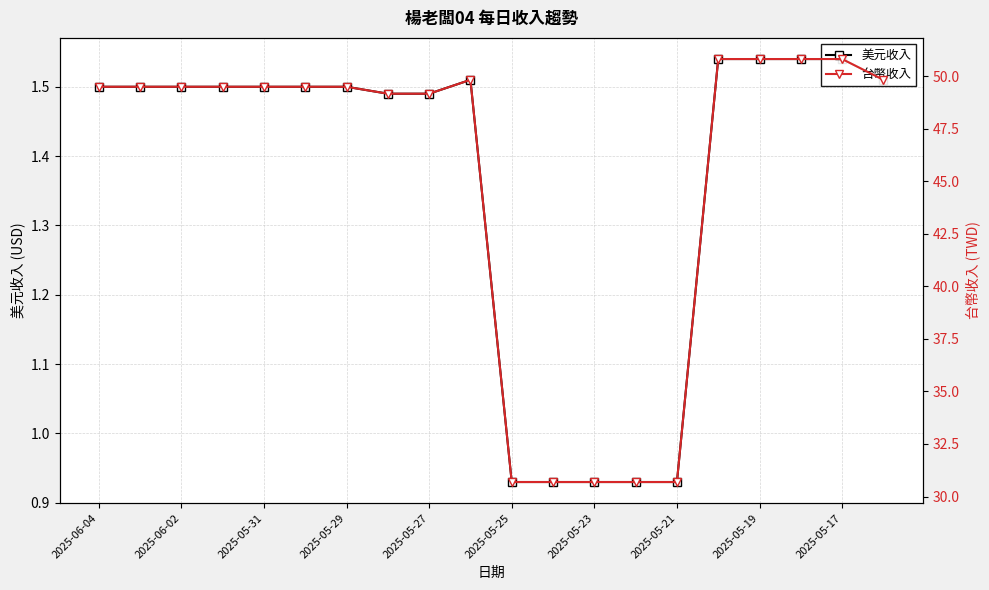

Does the chart display data point markers on the line(s)?

Yes